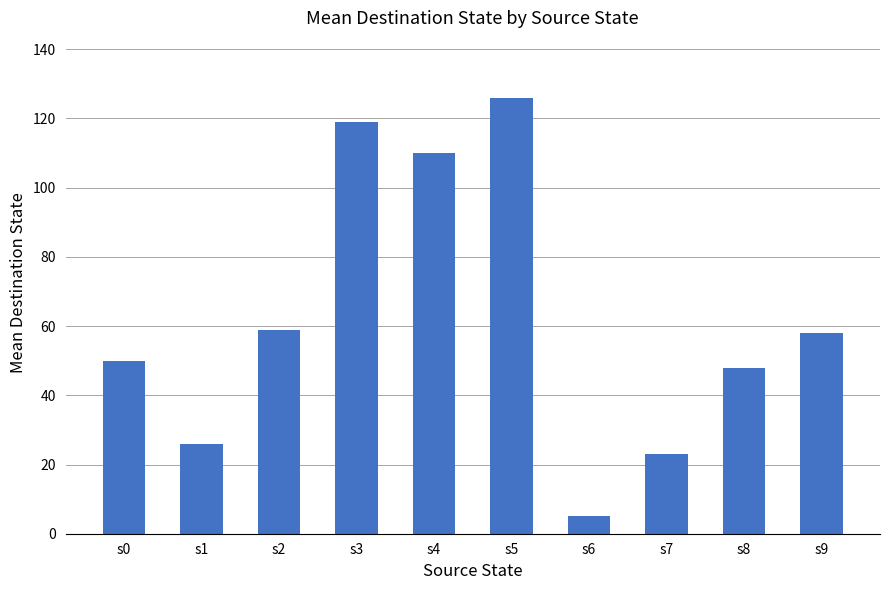

Between s8 and s1, which is larger?

s8